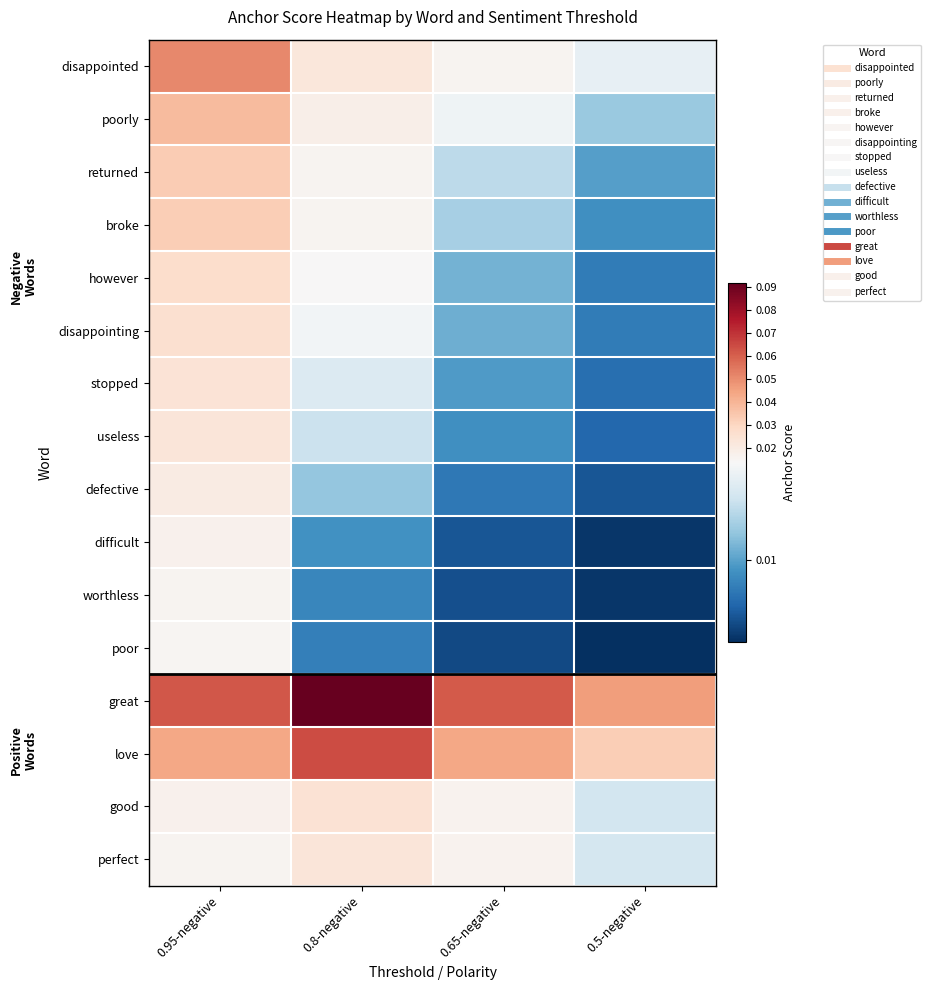

Reading left to right, list all the values displayed in this chart.

disappointed: 0.95-negative=0.1	0.8-negative=0.0	0.65-negative=0.0	0.5-negative=0.0
poorly: 0.95-negative=0.0	0.8-negative=0.0	0.65-negative=0.0	0.5-negative=0.0
returned: 0.95-negative=0.0	0.8-negative=0.0	0.65-negative=0.0	0.5-negative=0.0
broke: 0.95-negative=0.0	0.8-negative=0.0	0.65-negative=0.0	0.5-negative=0.0
however: 0.95-negative=0.0	0.8-negative=0.0	0.65-negative=0.0	0.5-negative=0.0
disappointing: 0.95-negative=0.0	0.8-negative=0.0	0.65-negative=0.0	0.5-negative=0.0
stopped: 0.95-negative=0.0	0.8-negative=0.0	0.65-negative=0.0	0.5-negative=0.0
useless: 0.95-negative=0.0	0.8-negative=0.0	0.65-negative=0.0	0.5-negative=0.0
defective: 0.95-negative=0.0	0.8-negative=0.0	0.65-negative=0.0	0.5-negative=0.0
difficult: 0.95-negative=0.0	0.8-negative=0.0	0.65-negative=0.0	0.5-negative=0.0
worthless: 0.95-negative=0.0	0.8-negative=0.0	0.65-negative=0.0	0.5-negative=0.0
poor: 0.95-negative=0.0	0.8-negative=0.0	0.65-negative=0.0	0.5-negative=0.0
great: 0.95-negative=0.1	0.8-negative=0.1	0.65-negative=0.1	0.5-negative=0.0
love: 0.95-negative=0.0	0.8-negative=0.1	0.65-negative=0.0	0.5-negative=0.0
good: 0.95-negative=0.0	0.8-negative=0.0	0.65-negative=0.0	0.5-negative=0.0
perfect: 0.95-negative=0.0	0.8-negative=0.0	0.65-negative=0.0	0.5-negative=0.0